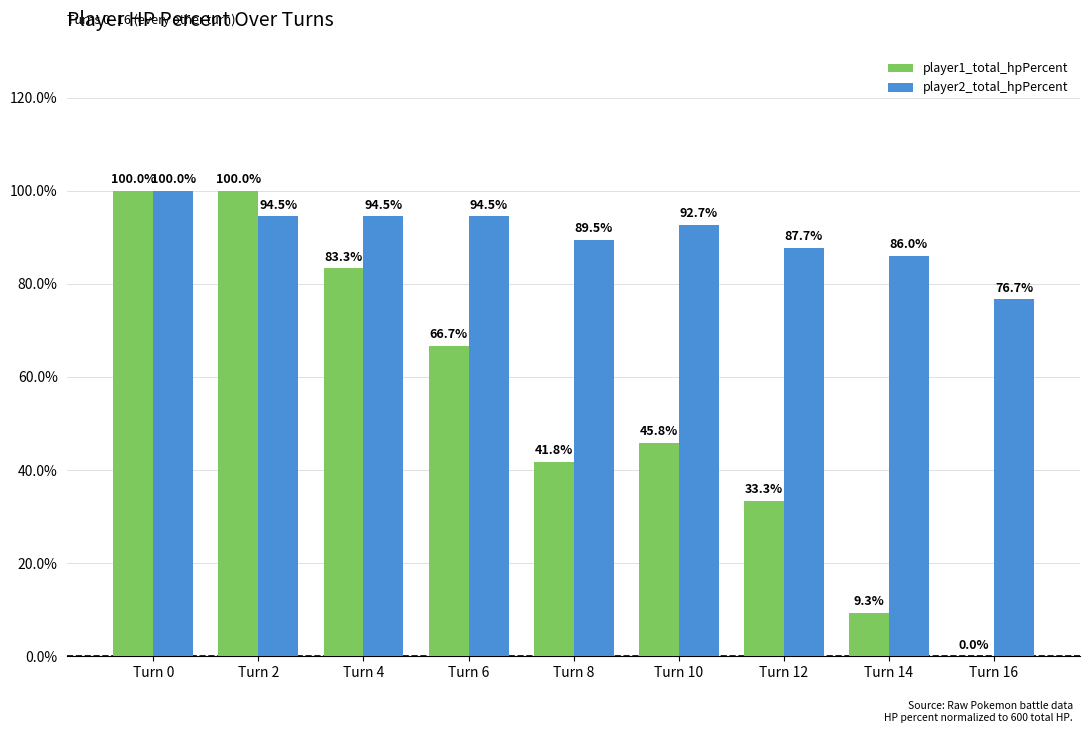

At which label is player1_total_hpPercent closest to 50?

Turn 10